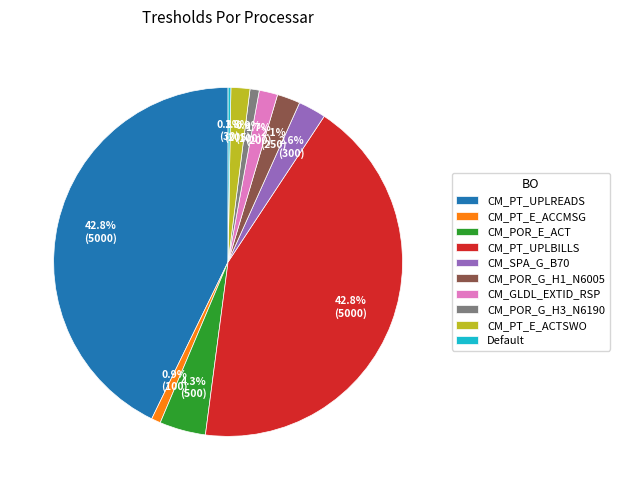

Approximately how many times larger is the value at CM_POR_G_H1_N6005 compared to CM_POR_G_H3_N6190?

2.5